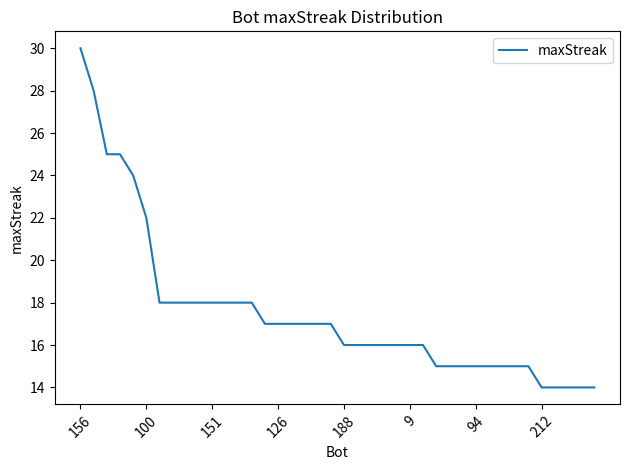

What is the smallest value displayed?

14